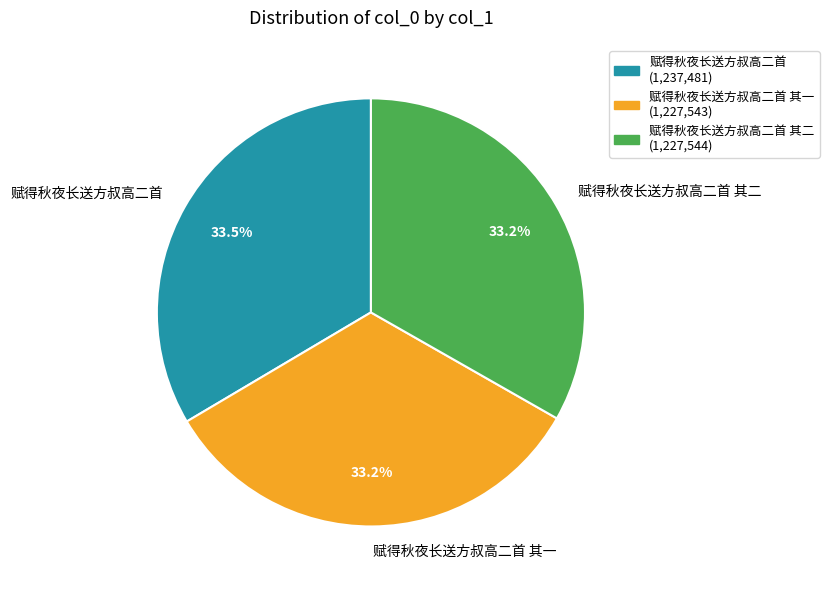

What percentage do 赋得秋夜长送方叔高二首 其二 and 赋得秋夜长送方叔高二首 其一 together represent?

66.5%